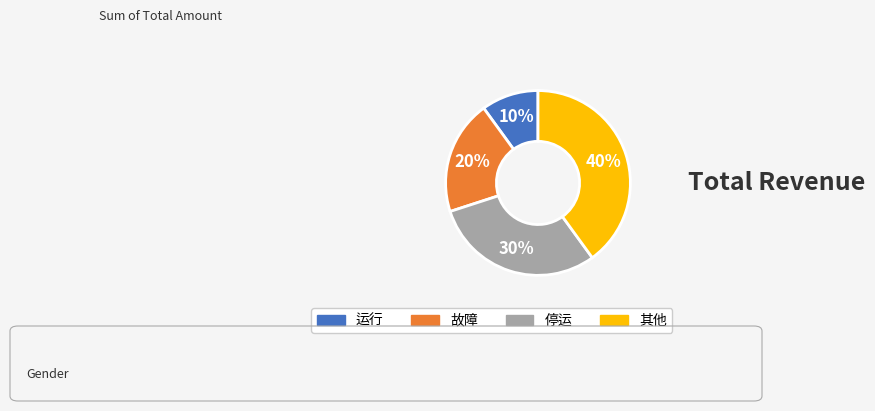

Rank the categories by value from highest to lowest.

其他, 停运, 故障, 运行